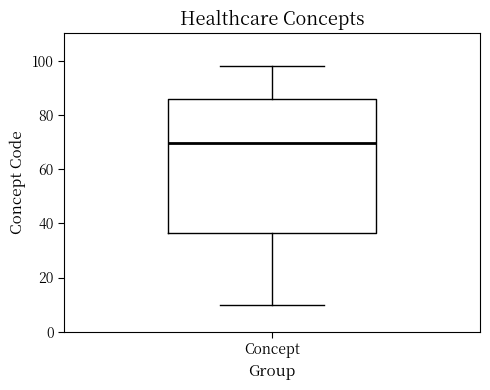

Transcribe this box plot: give where the median line is, the range the box spans, and where the two whiskers end, as read against the y-axis. The values are not printed on the chart, so give them approximately, as read against the axis.

median 70, box 36 to 86, whiskers 10 to 98